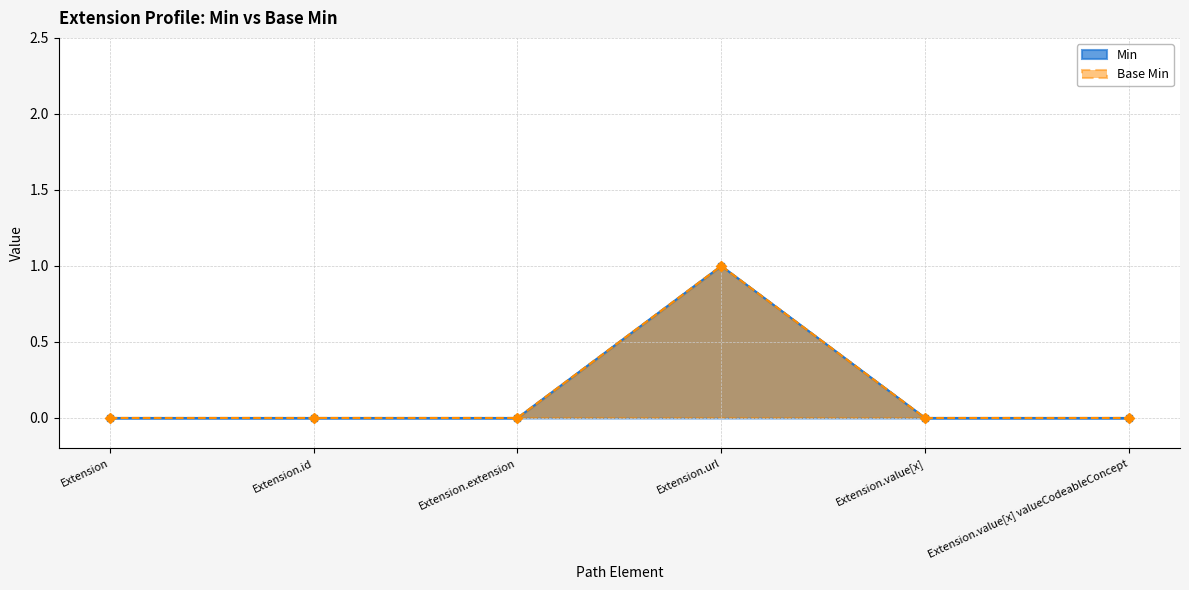

Which has a higher value, Extension.extension or Extension.value[x]?

Extension.extension